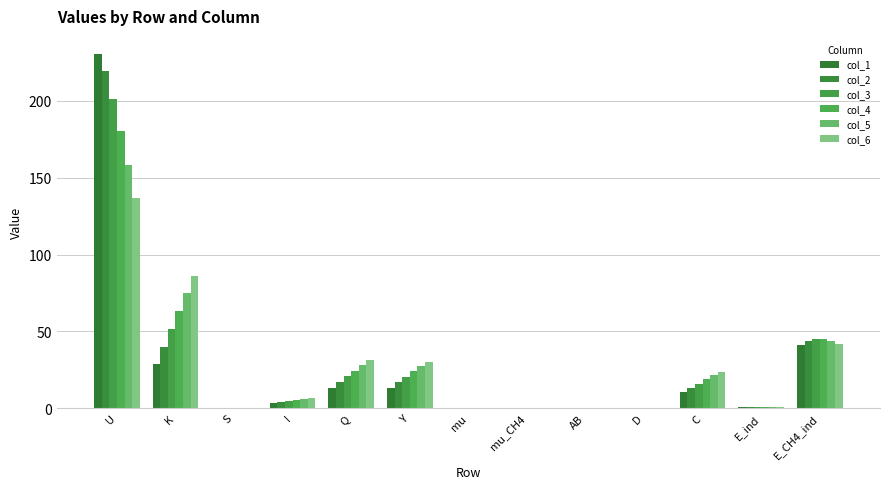

What is the value of the col_4 bar at the 2nd from the left?

63.5